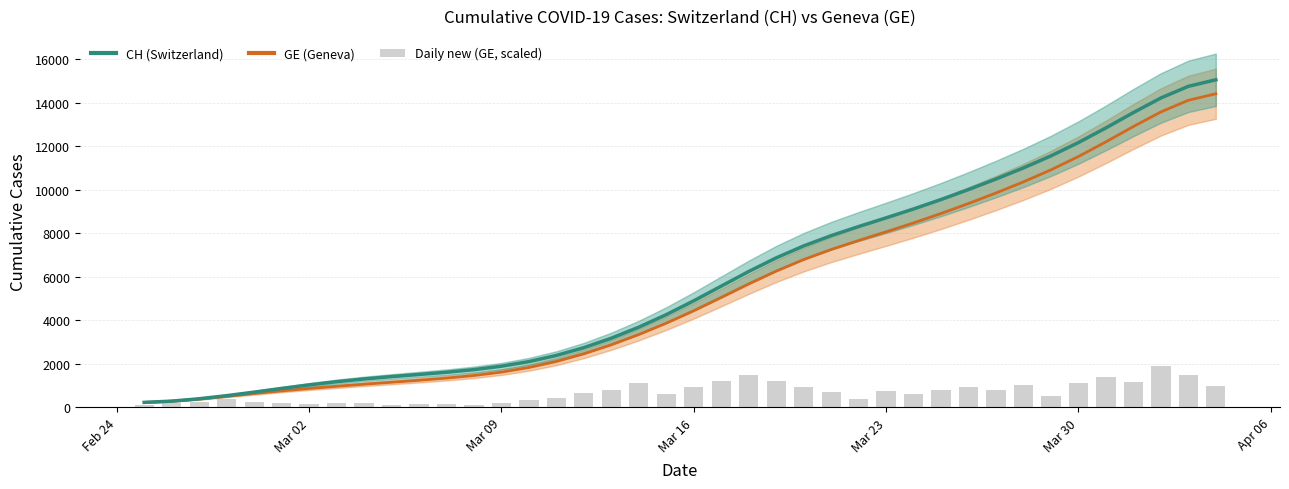

Reading right to left, extract all data points from this chart.

GE (Geneva): 14424.1	14123.6	13587.5	12916.9	12210.8	11537.3	10925.1	10371.7	9860.2	9376.5	8916.8	8483.3	8074.2	7675.5	7259.8	6795.7	6264.2	5672.1	5051.2	4441.1	3870.0	3347.9	2876.4	2460.9	2110.8	1832.0	1620.8	1464.2	1344.9	1246.0	1154.9	1064.0	969.0	867.4	756.7	635.4	506.9	383.2	283.2	226.8
CH (Switzerland): 15066.1	14765.6	14229.5	13558.9	12852.8	12179.3	11567.1	11013.7	10502.2	10018.5	9558.8	9125.2	8716.0	8316.3	7897.5	7424.9	6874.5	6247.9	5574.9	4900.3	4263.9	3688.1	3181.0	2746.0	2387.0	2104.7	1892.2	1734.9	1614.5	1512.8	1414.2	1306.2	1180.0	1032.6	869.2	700.2	538.0	395.4	287.1	228.0
Daily new (GE, scaled): 995.0	1477.4	1906.6	1172.3	1395.8	1119.1	530.3	1018.0	819.4	929.3	799.9	619.0	737.8	361.8	721.8	938.2	1225.5	1504.0	1234.4	913.4	631.4	1108.5	791.0	670.4	443.4	317.5	188.0	122.4	134.8	170.3	118.8	188.0	189.8	156.1	180.9	251.8	374.2	267.8	186.2	129.5